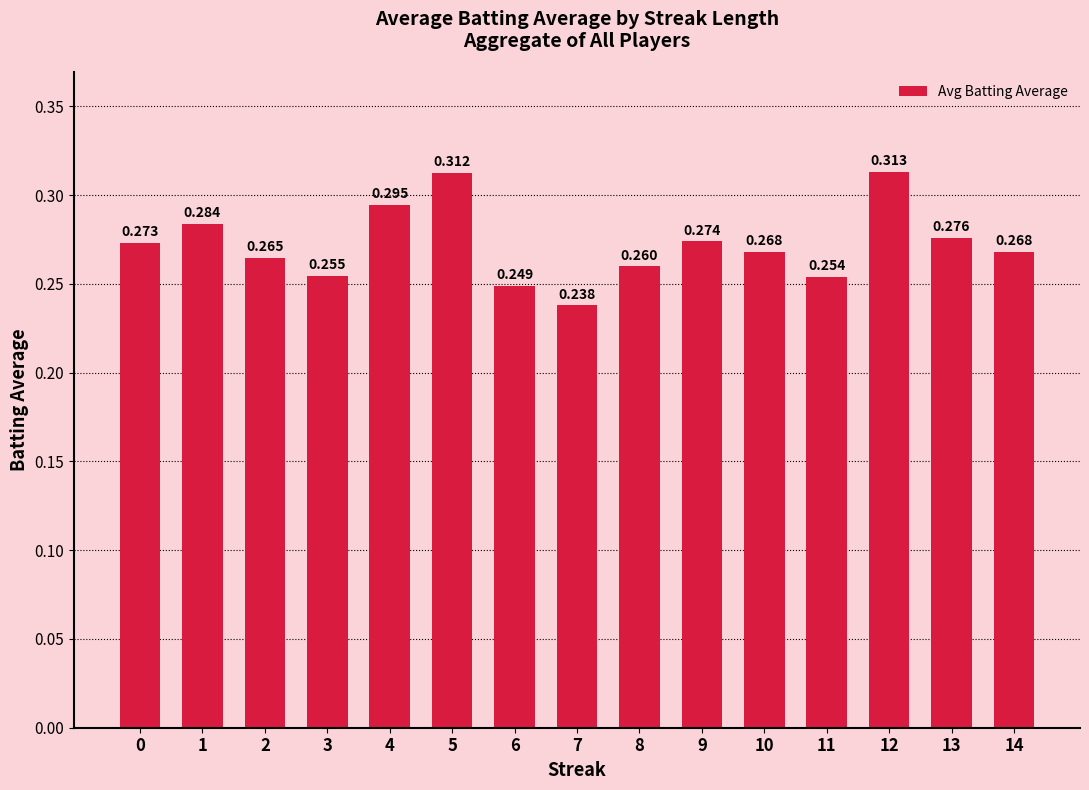

The value at 6 is 0.2. True or false?

True